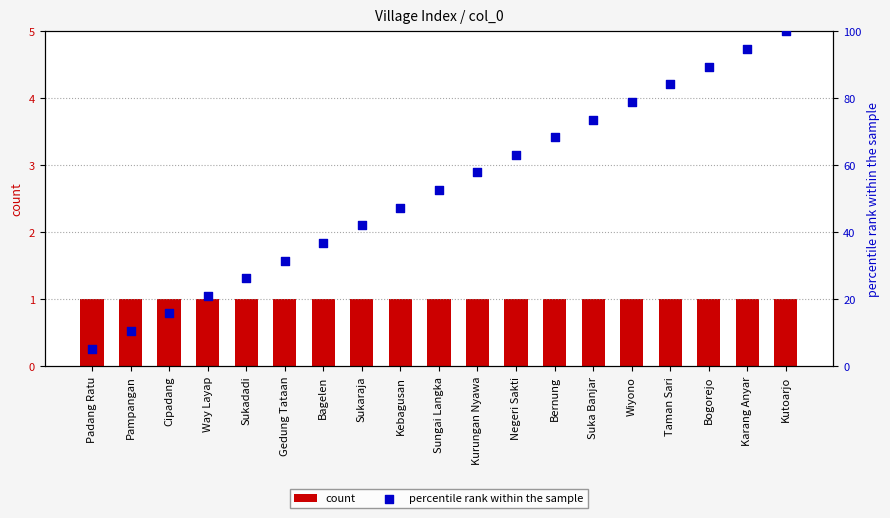

Is the value of count at Padang Ratu greater than the value of percentile rank within the sample at Wiyono?

No